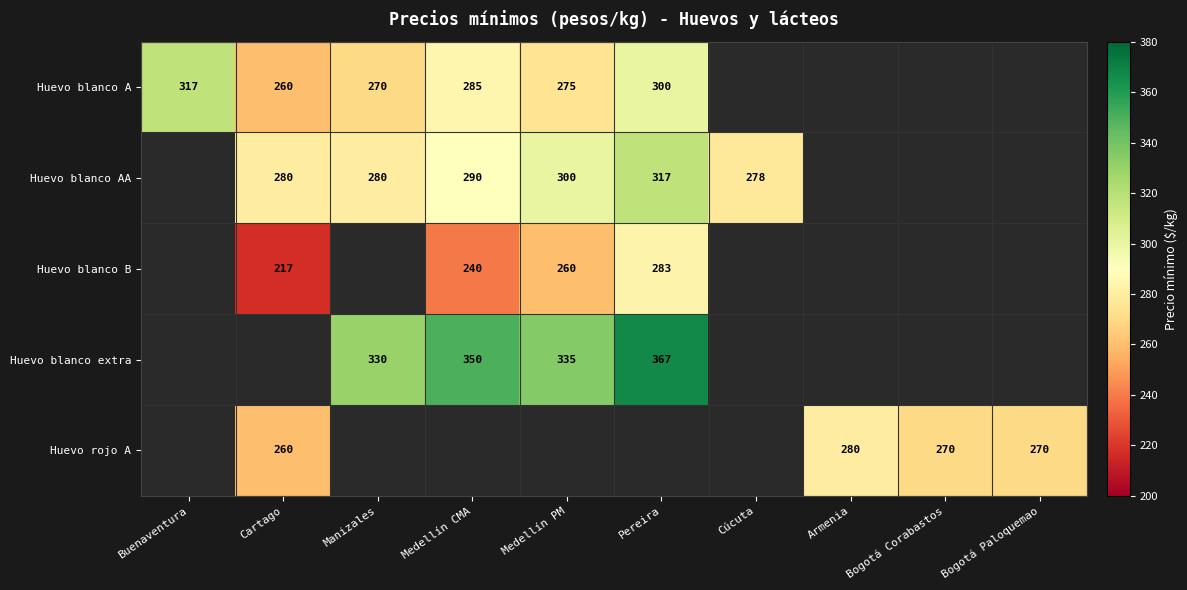

The Huevo blanco extra series shows 581 at Medellín CMA. True or false?

False